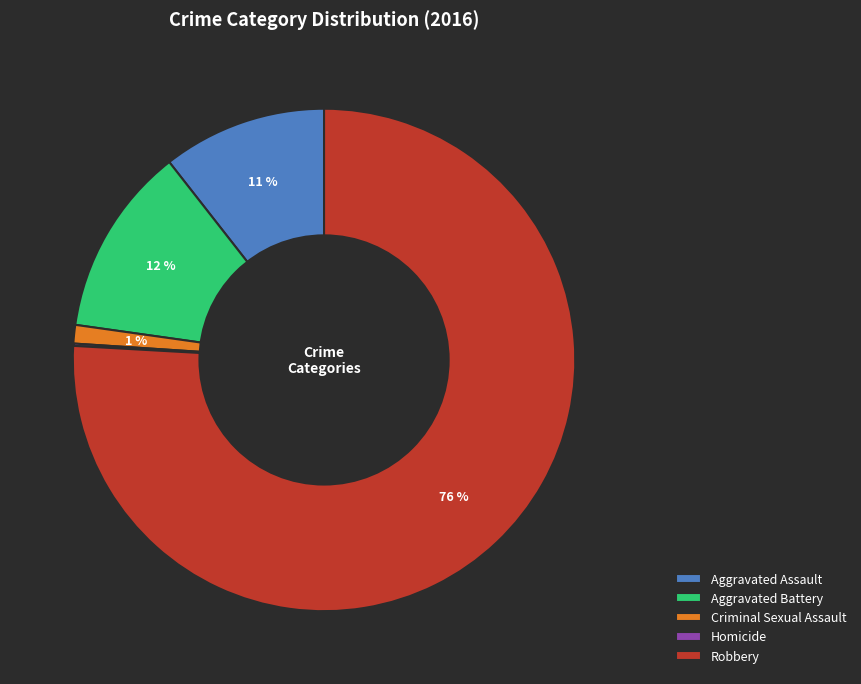

The Aggravated Battery slice represents 12% of the pie. True or false?

True